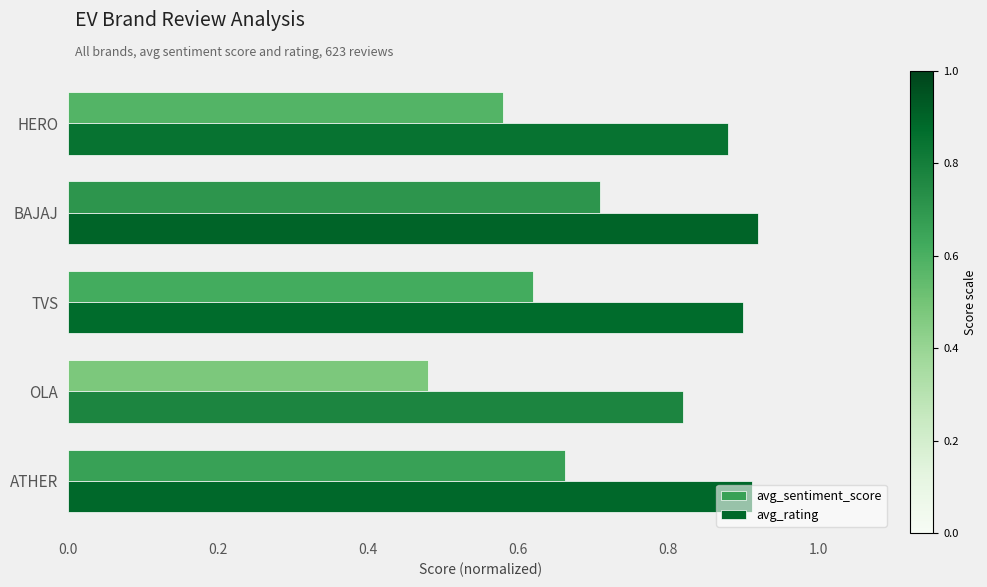

The value of avg_sentiment_score at OLA is 0.2. True or false?

False